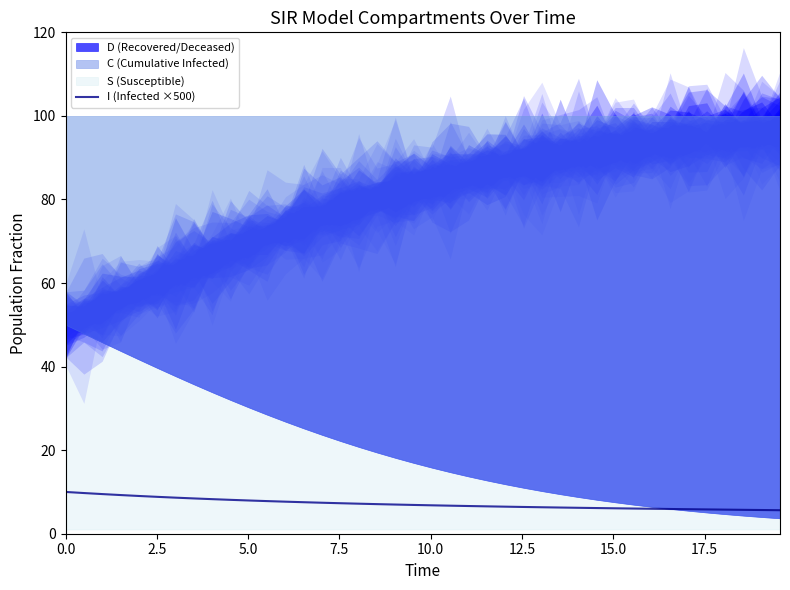

True or false: the data has more than 2 interior local peaks.

False